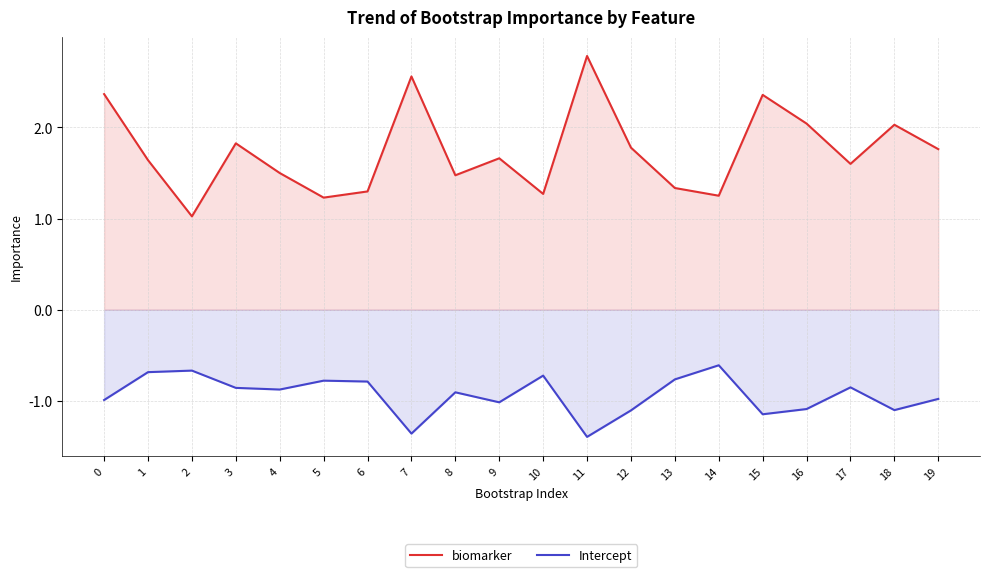

At 18, list the series in order from largest to smallest.

biomarker, Intercept